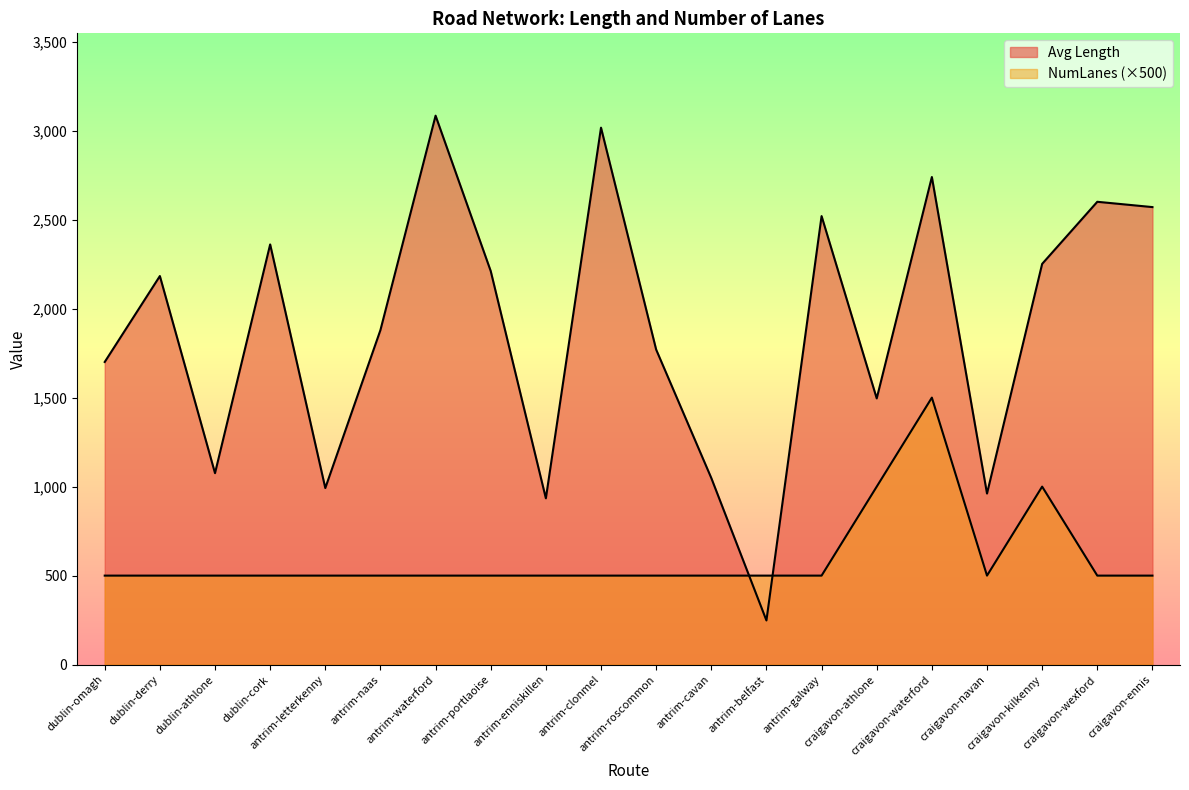

What is the spread (max minus min) of values at craigavon-navan?

461.1